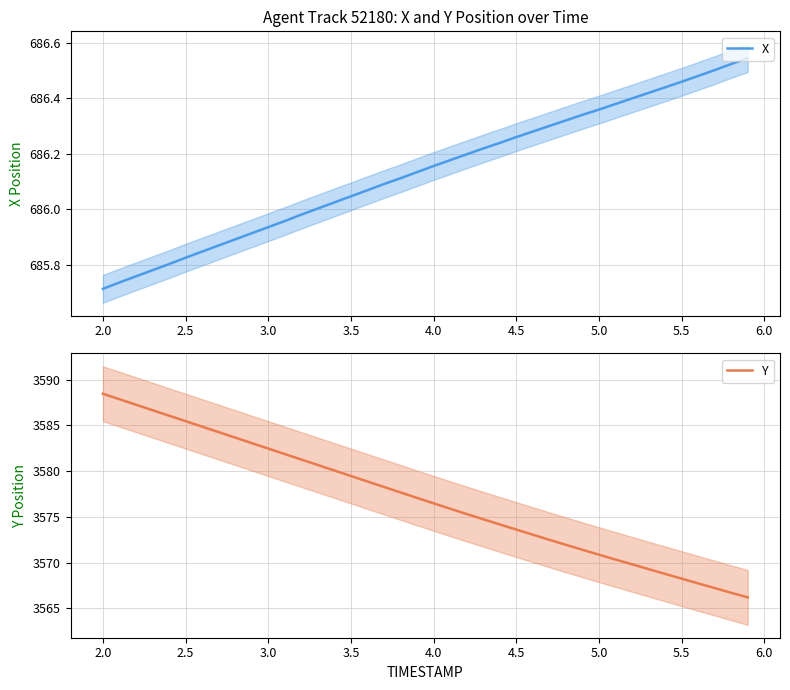

Which series has the widest spread of values?

Y